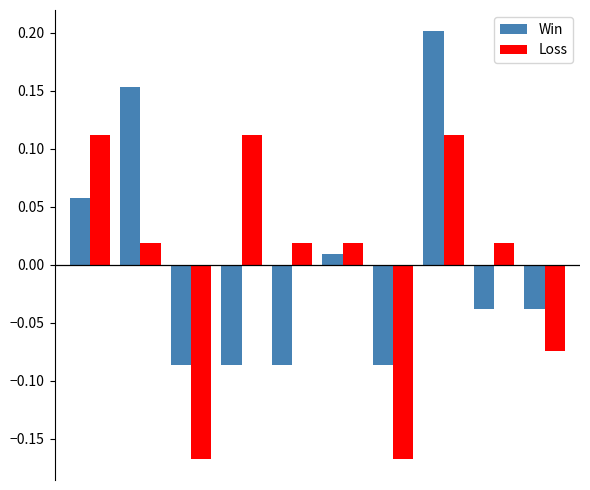

Are the bars grouped side by side (vs. stacked)?

Yes